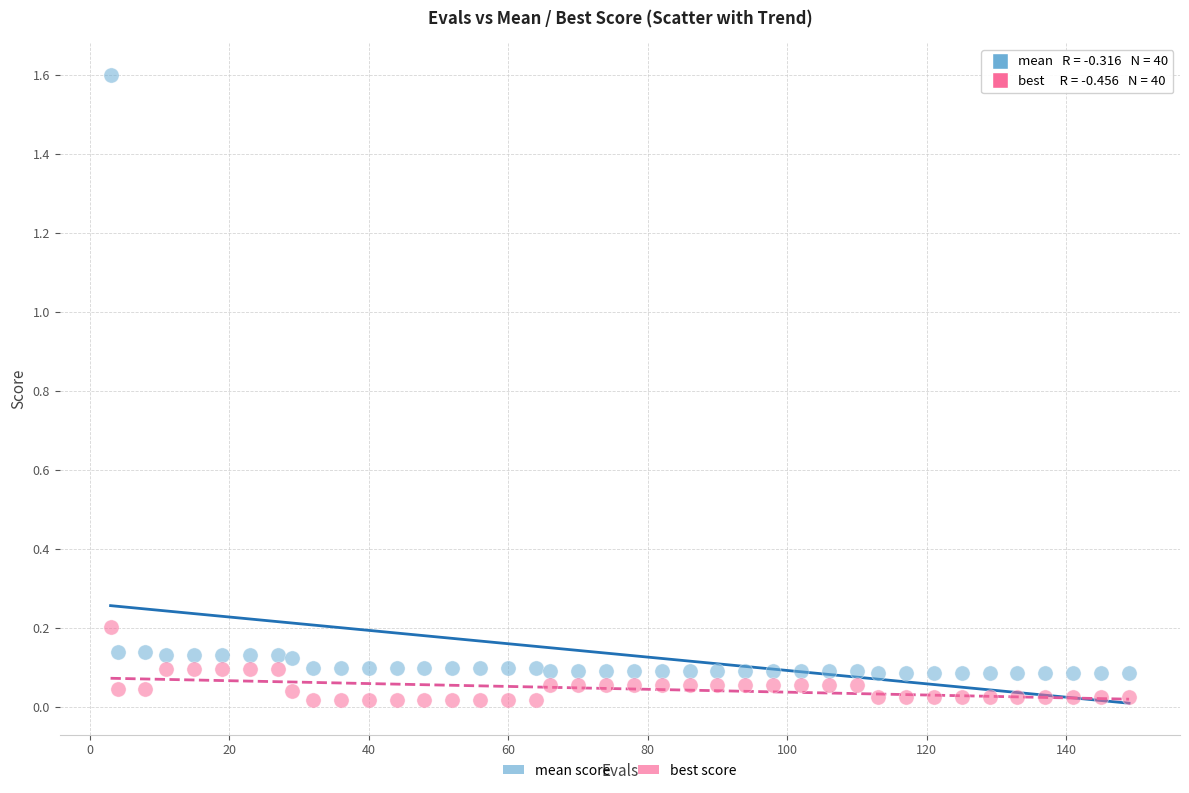

Across all data points, what is the range of X values (max minus min)?

146.0